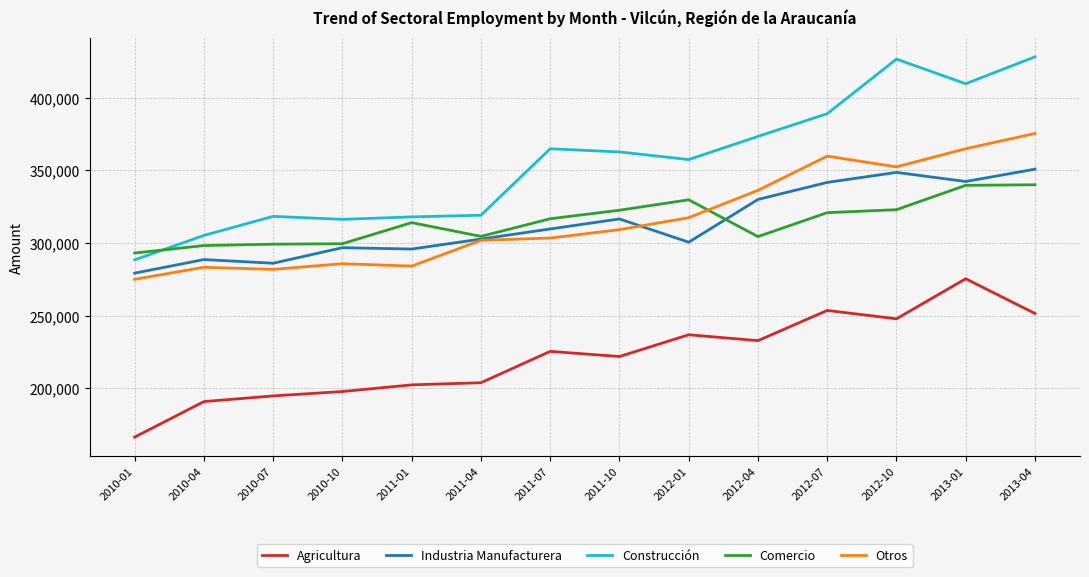

True or false: Construcción has a value of 601335 at 2012-10.

False